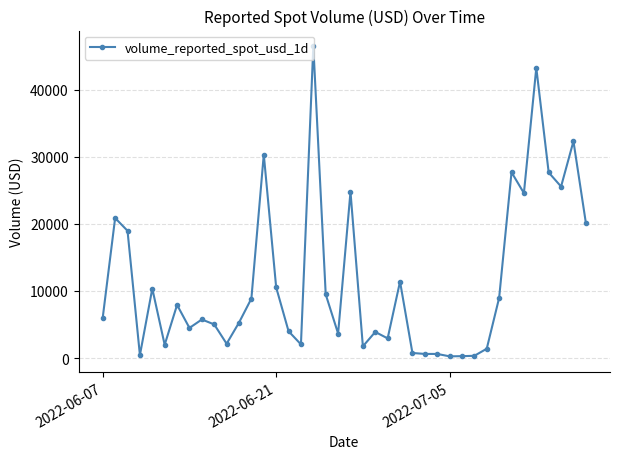

What is the value of the 15th point from the left?

10533.9